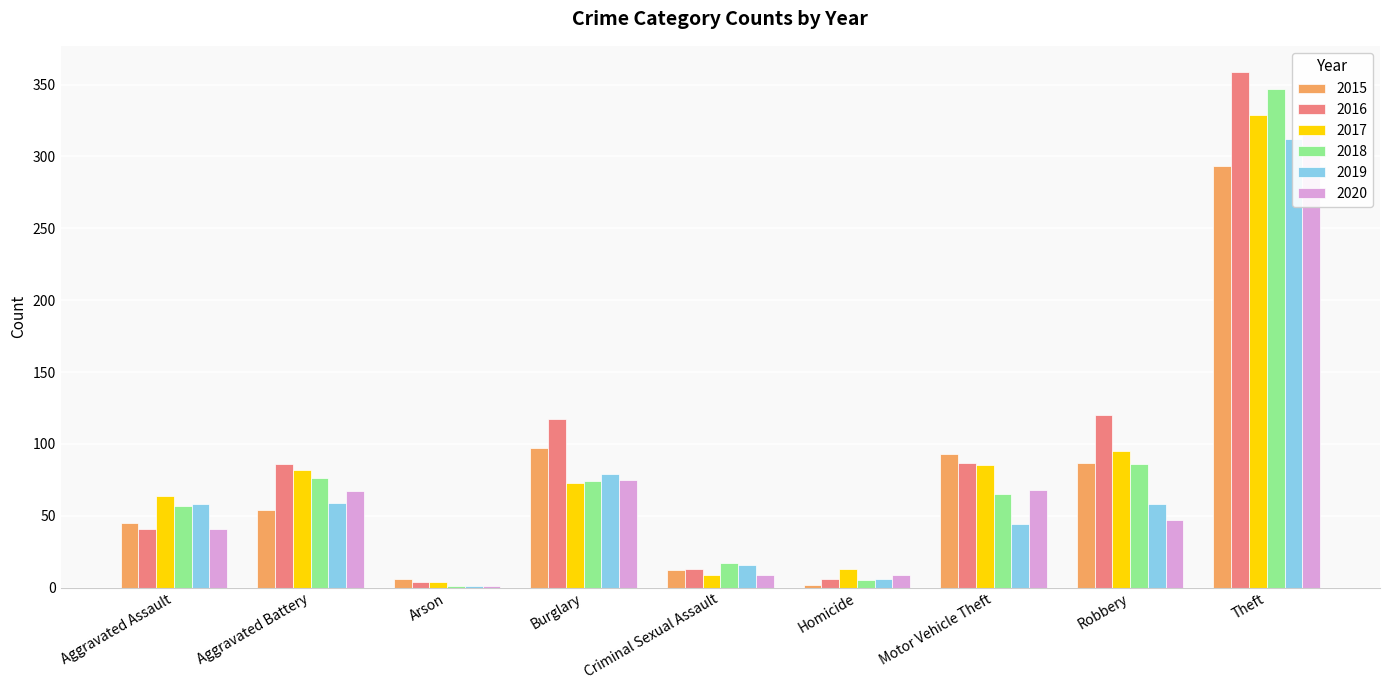

How many distinct data groups are displayed?

6